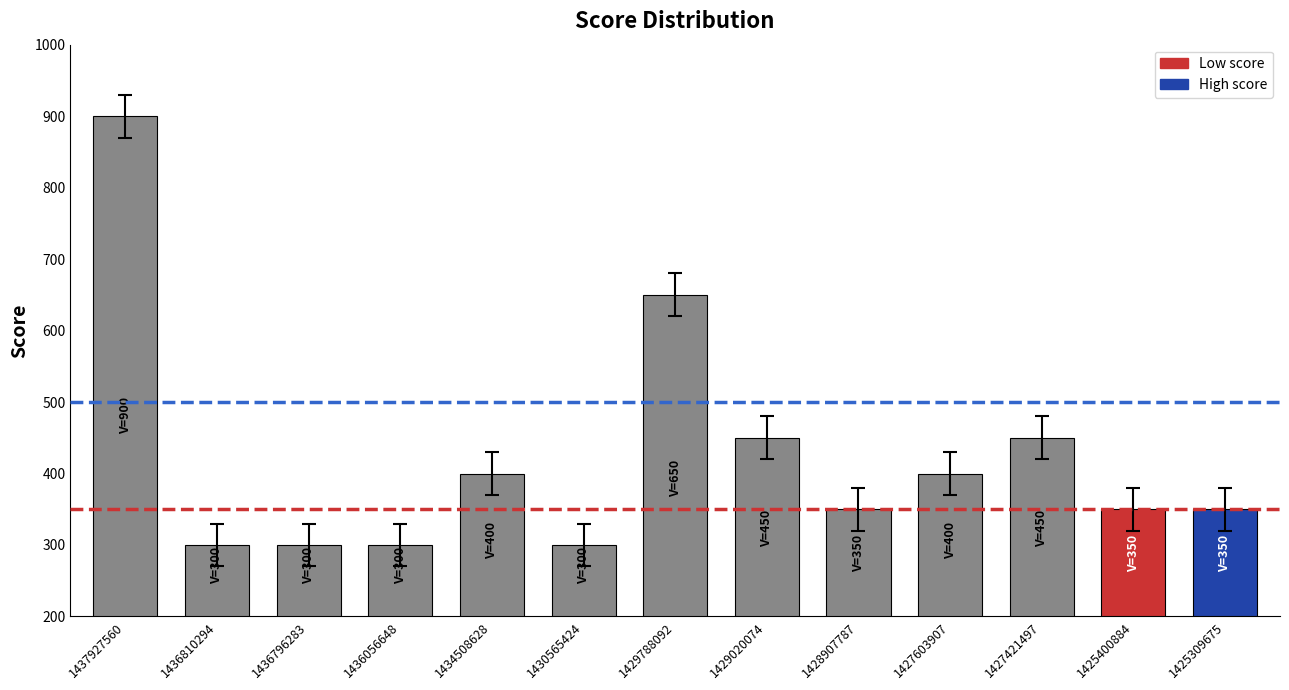

What is the change in value from 1434508628 to 1427421497?

+50